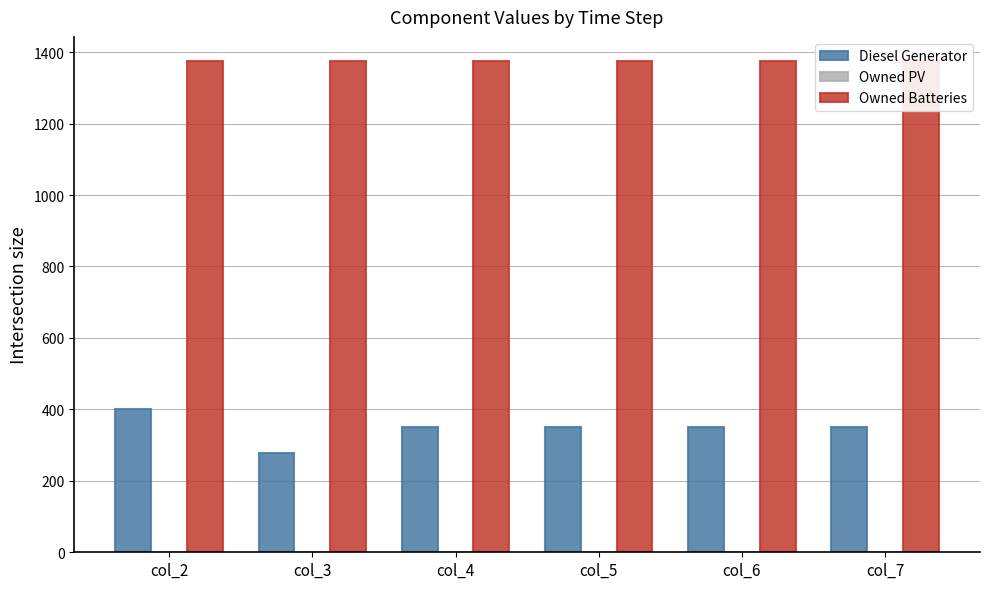

What is the approximate value of Owned Batteries at col_4?

1374.0